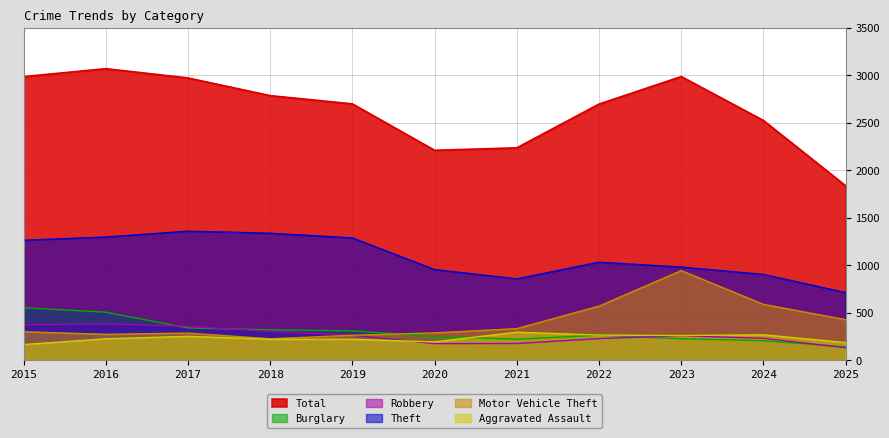

How many lines are shown in the chart?

6